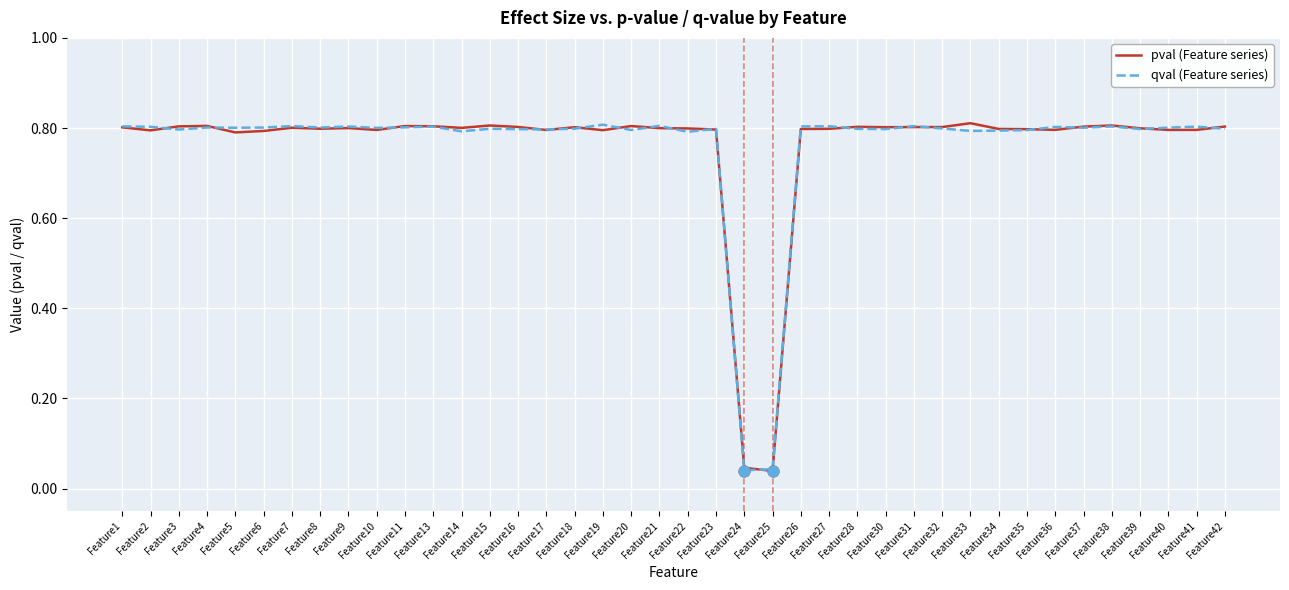

Is the value of qval (Feature series) at Feature31 greater than the value of pval (Feature series) at Feature34?

Yes